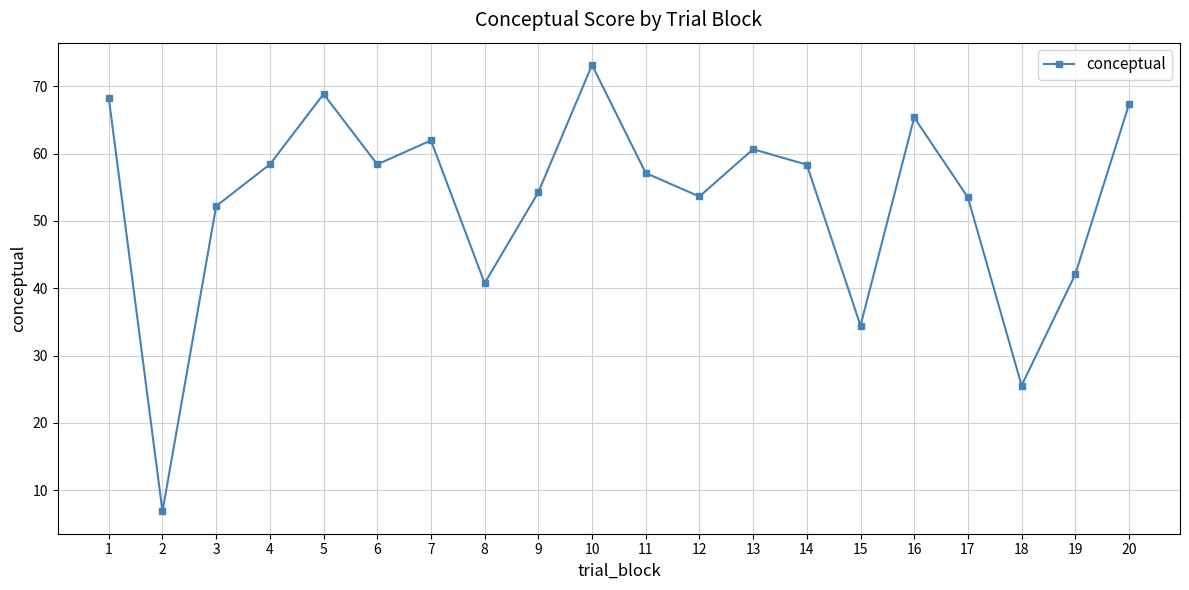

Where is the first local minimum?

2